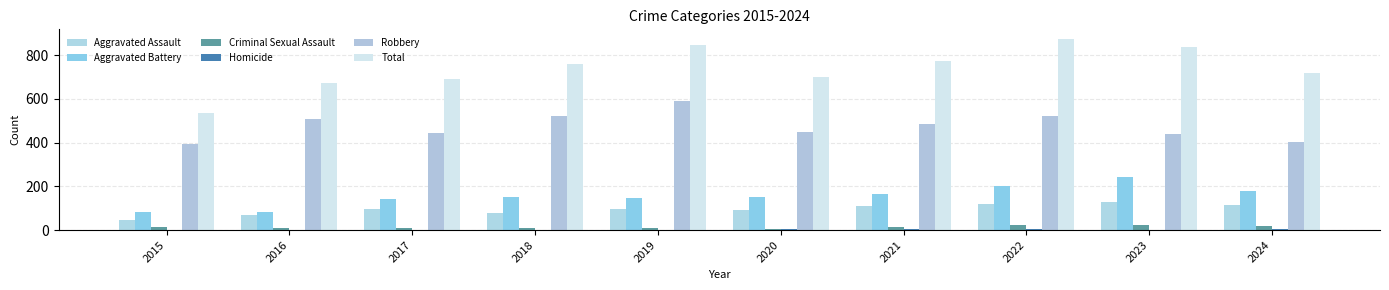

Reading left to right, what are all the values shown in this chart?

Aggravated Assault: 2015=46	2016=71	2017=95	2018=77	2019=98	2020=94	2021=110	2022=121	2023=130	2024=113
Aggravated Battery: 2015=82	2016=82	2017=142	2018=152	2019=148	2020=150	2021=163	2022=202	2023=244	2024=177
Criminal Sexual Assault: 2015=12	2016=8	2017=8	2018=11	2019=8	2020=3	2021=14	2022=24	2023=22	2024=19
Homicide: 2015=0	2016=1	2017=1	2018=1	2019=2	2020=3	2021=4	2022=6	2023=2	2024=3
Robbery: 2015=395	2016=510	2017=446	2018=520	2019=591	2020=450	2021=484	2022=521	2023=439	2024=404
Total: 2015=535	2016=672	2017=692	2018=761	2019=847	2020=700	2021=775	2022=874	2023=837	2024=716